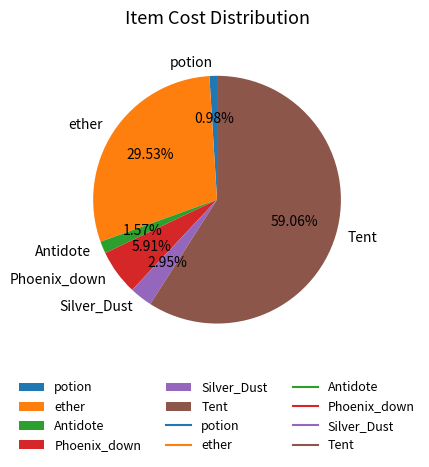

What percentage is the Phoenix_down slice, to the nearest percent?

6%